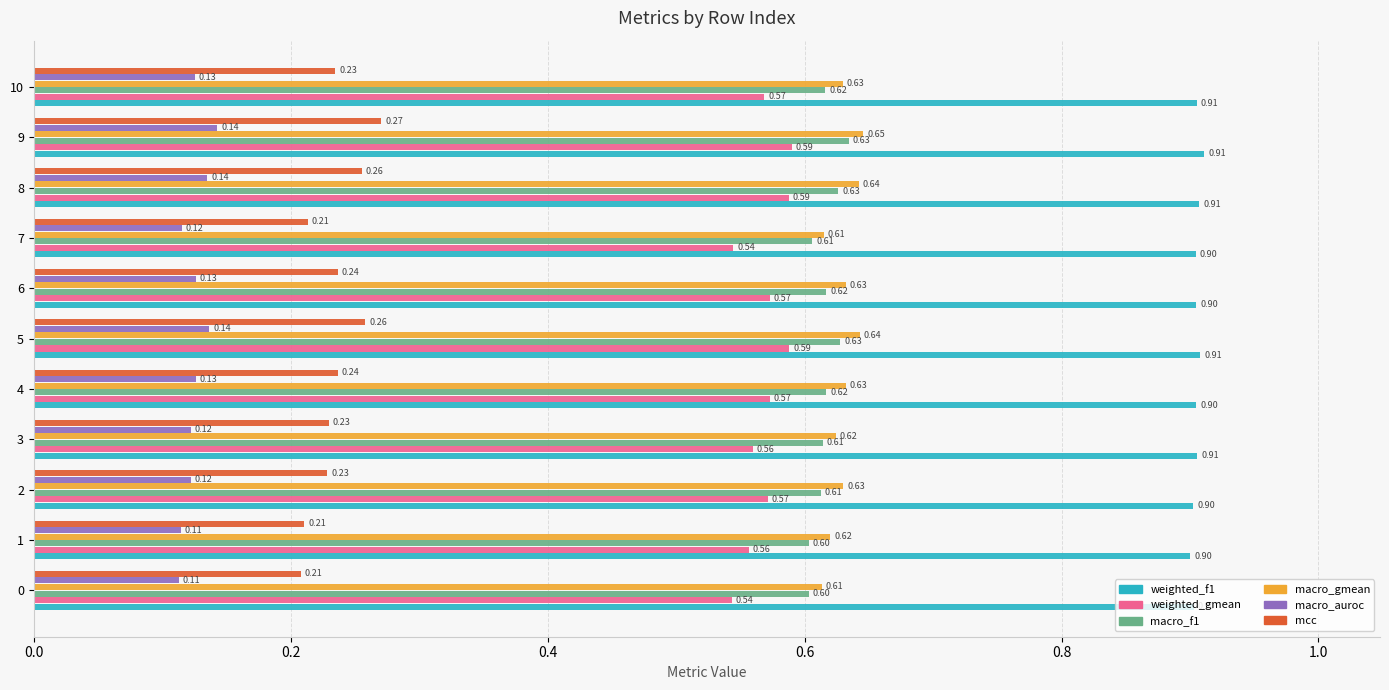

What is the minimum value for weighted_f1?

0.9